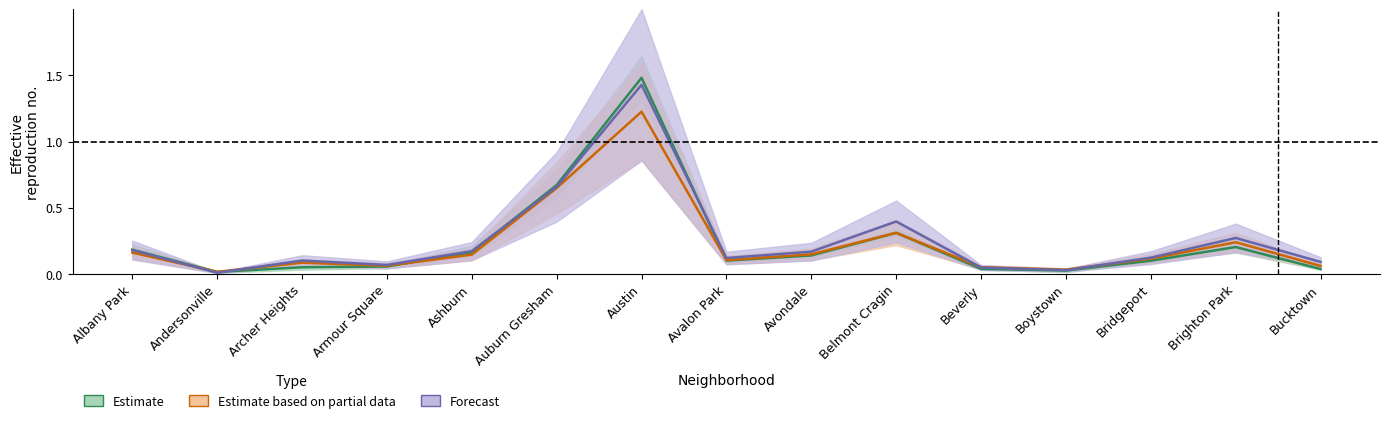

Reading left to right, extract all data points from this chart.

Estimate: 0.2	0.0	0.0	0.1	0.2	0.7	1.5	0.1	0.1	0.3	0.0	0.0	0.1	0.2	0.0
Estimate based on partial data: 0.2	0.0	0.1	0.1	0.1	0.6	1.2	0.1	0.1	0.3	0.0	0.0	0.1	0.2	0.1
Forecast: 0.2	0.0	0.1	0.1	0.2	0.7	1.4	0.1	0.2	0.4	0.0	0.0	0.1	0.3	0.1